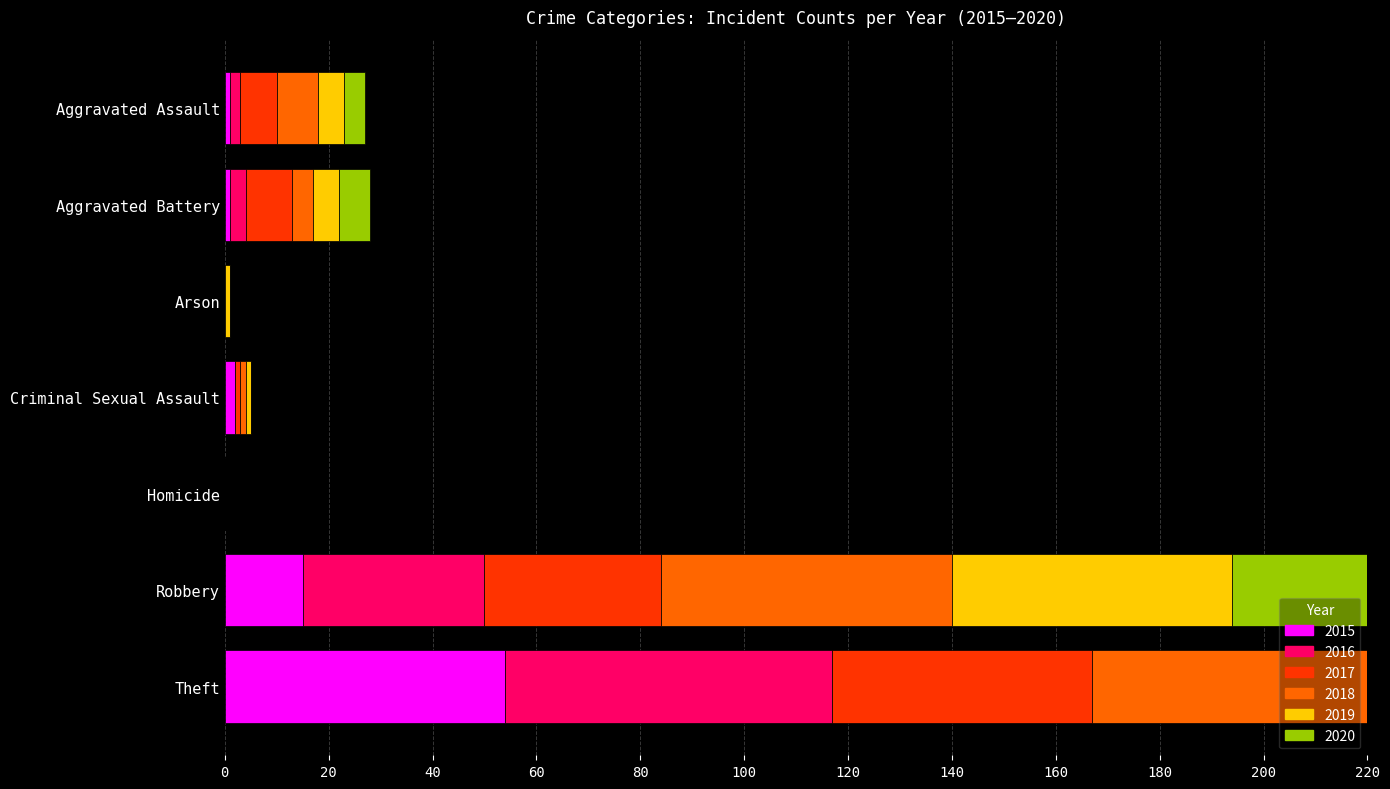

Which category has the highest value in the 2016 series?

Theft